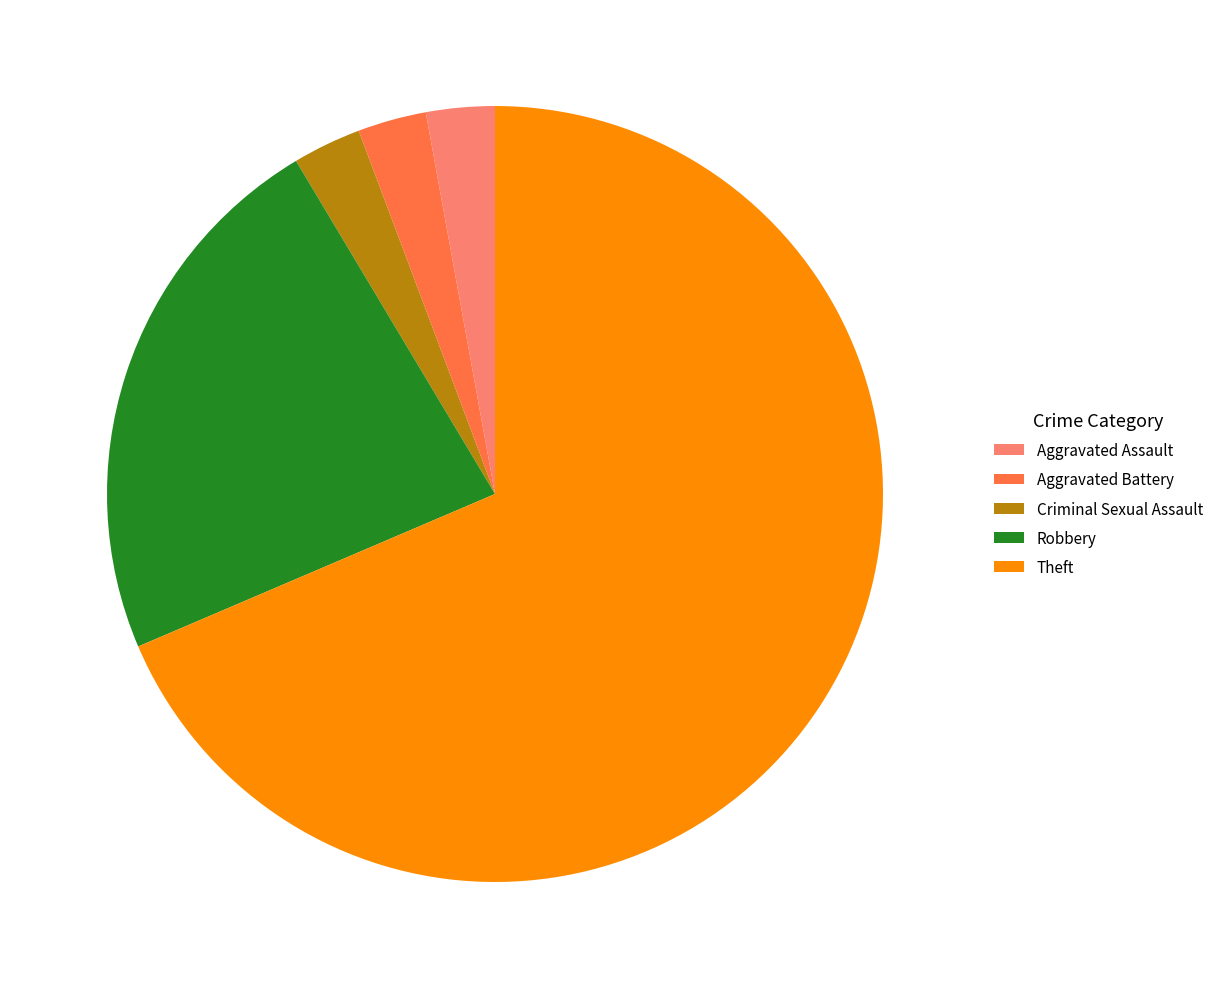

Which category has the biggest portion of the pie?

Theft